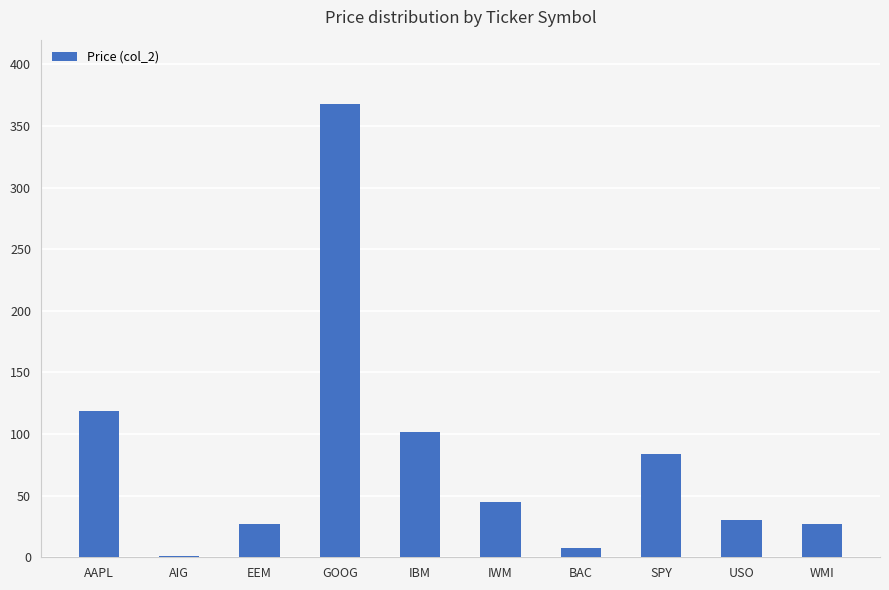

Which label corresponds to the largest value in the chart?

GOOG